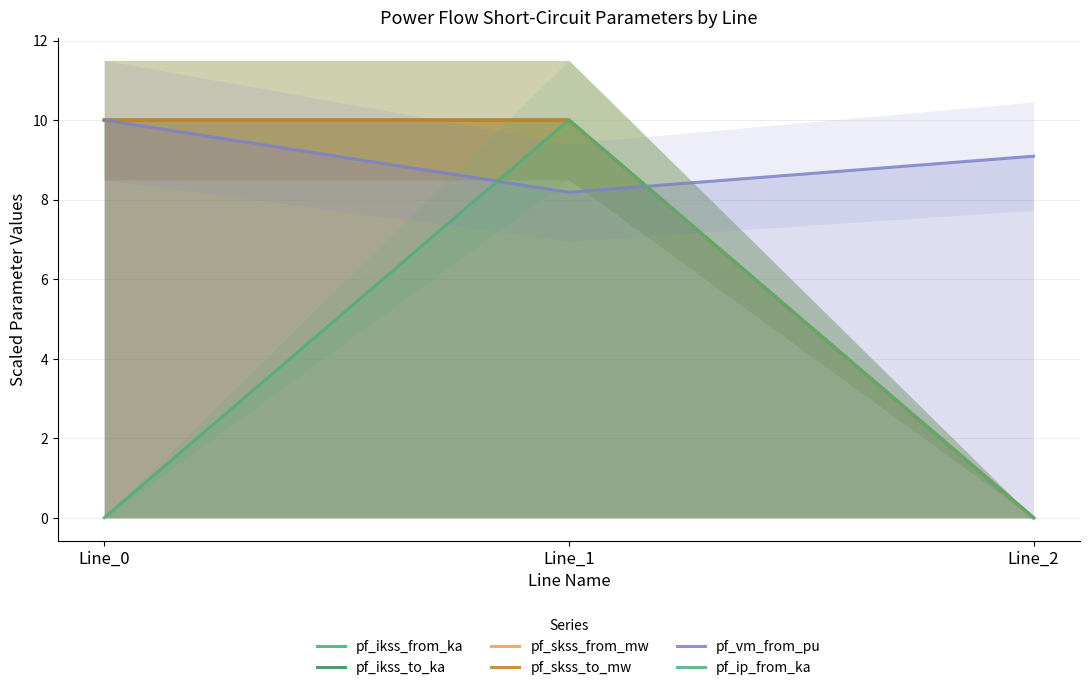

How many lines are shown in the chart?

6